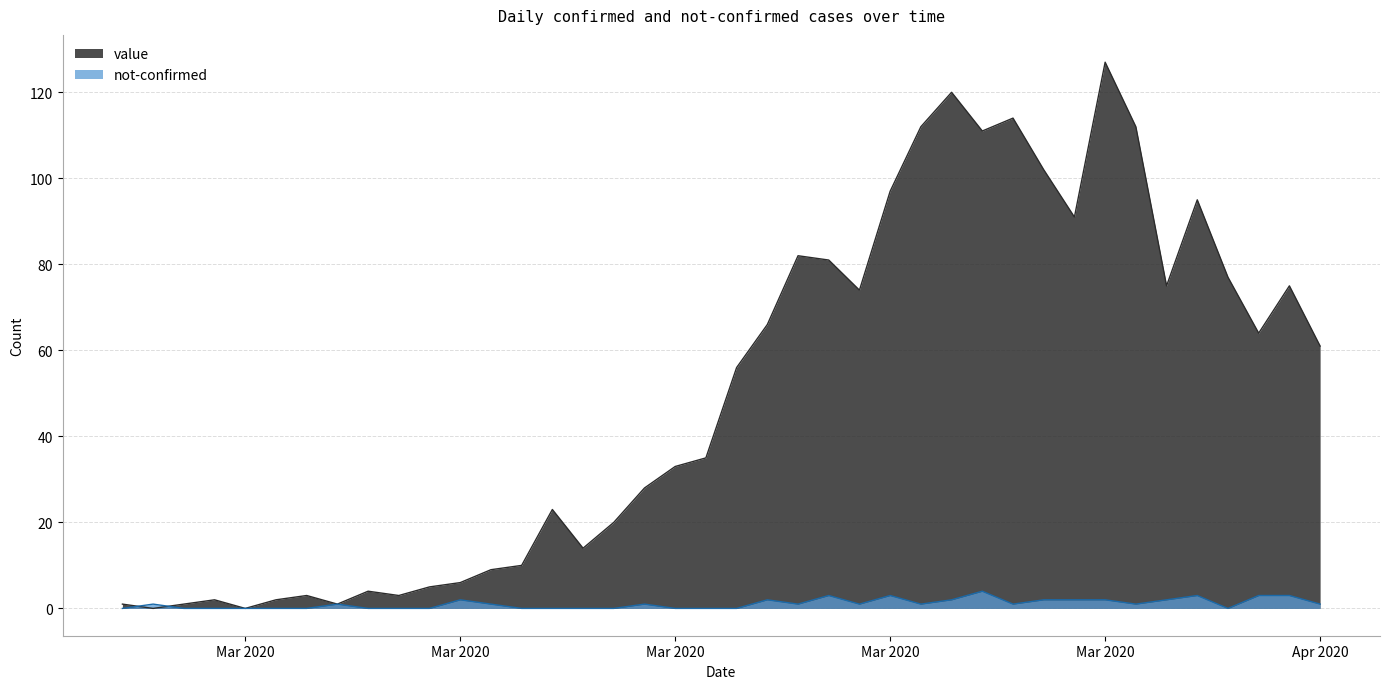

Does the chart display data point markers on the line(s)?

No